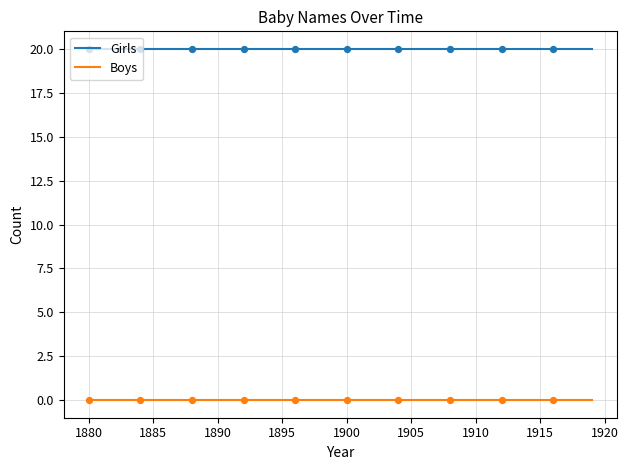

At how many categories does at least one series exceed 13?

40